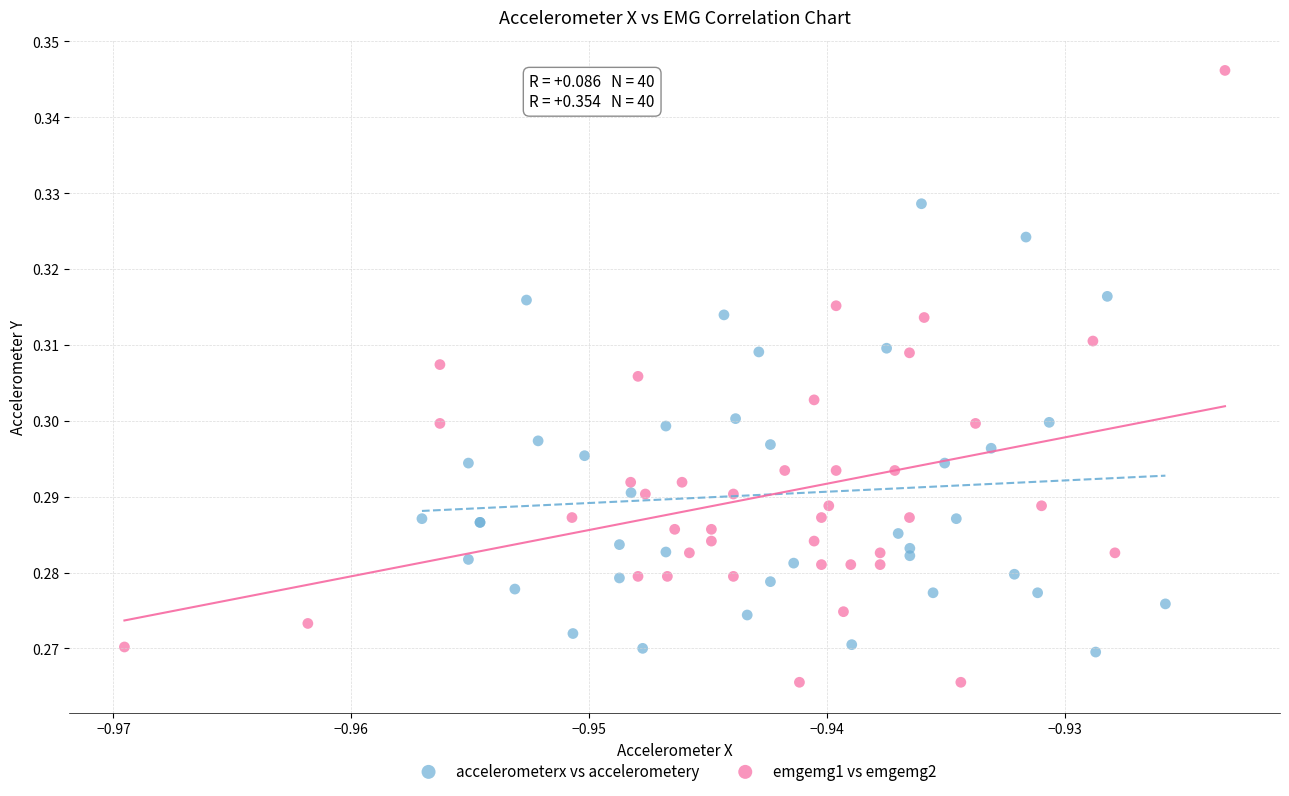

Which series has the widest spread of Y values?

emgemg1 vs emgemg2